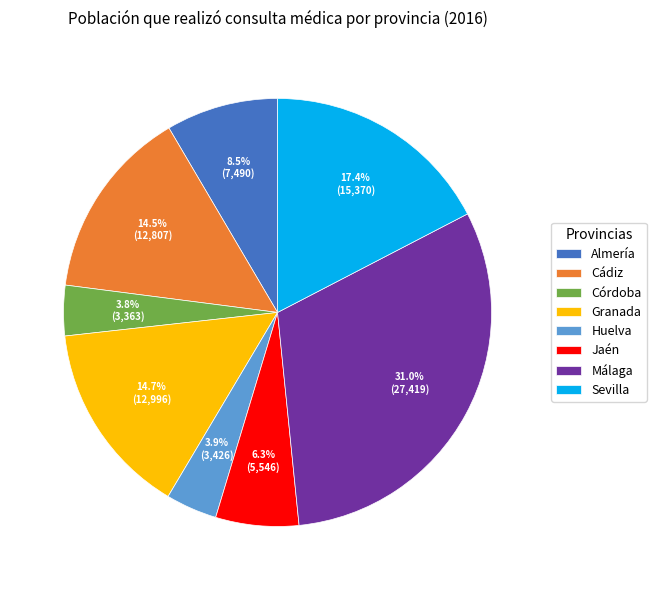

What percentage is the Málaga slice, to the nearest percent?

31%